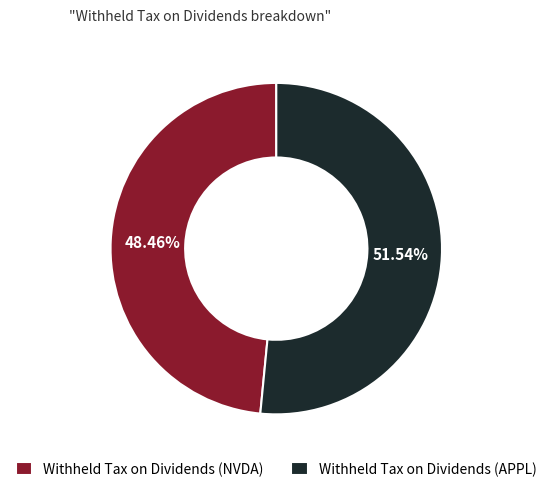

To the nearest percent, what is the difference between the Withheld Tax on Dividends (NVDA) and Withheld Tax on Dividends (APPL) slice percentages?

3%